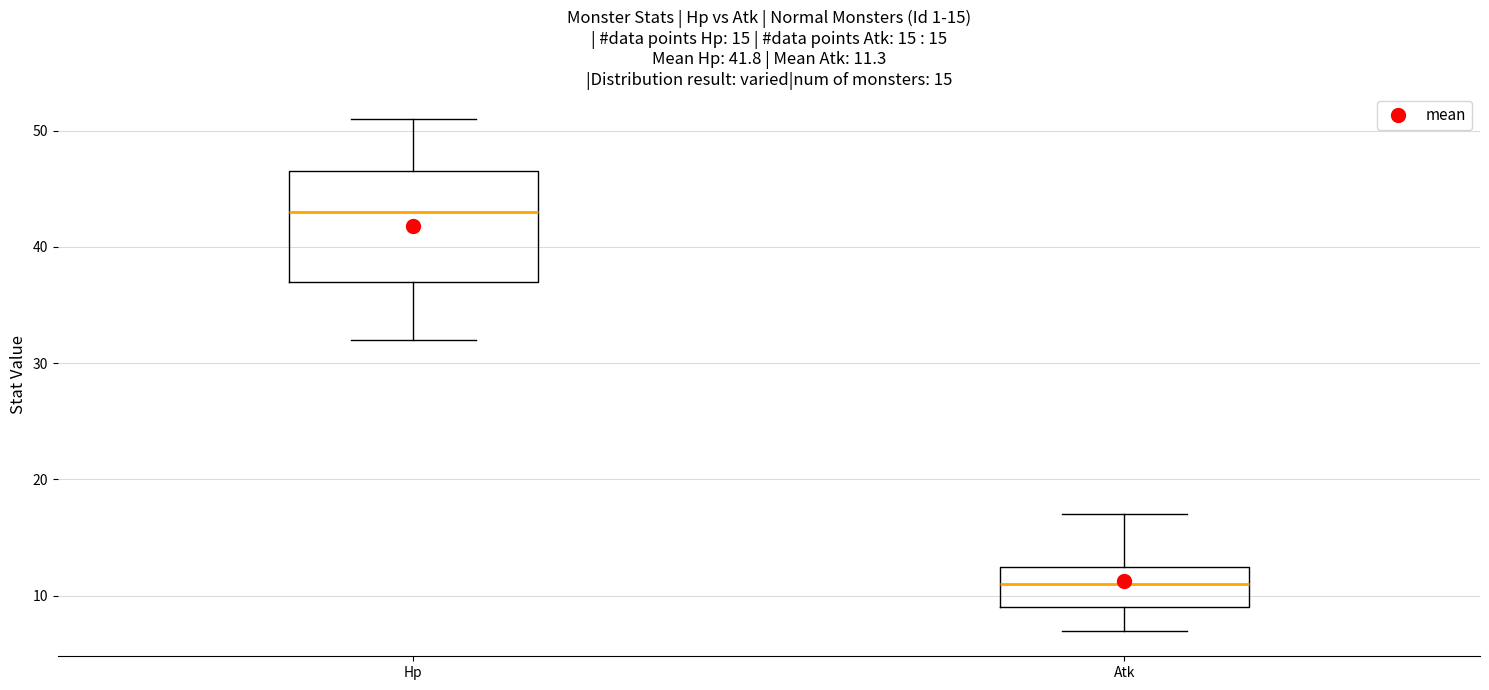

Which box has the highest median line?

Hp